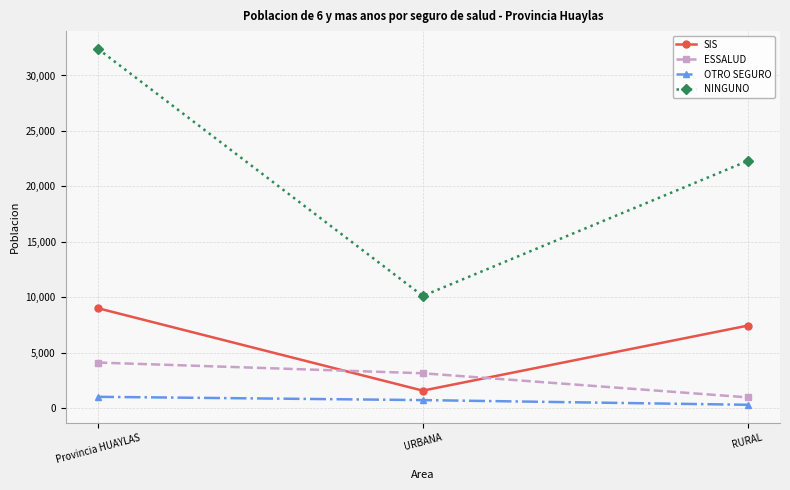

What are all the series names shown in the legend?

SIS, ESSALUD, OTRO SEGURO, NINGUNO